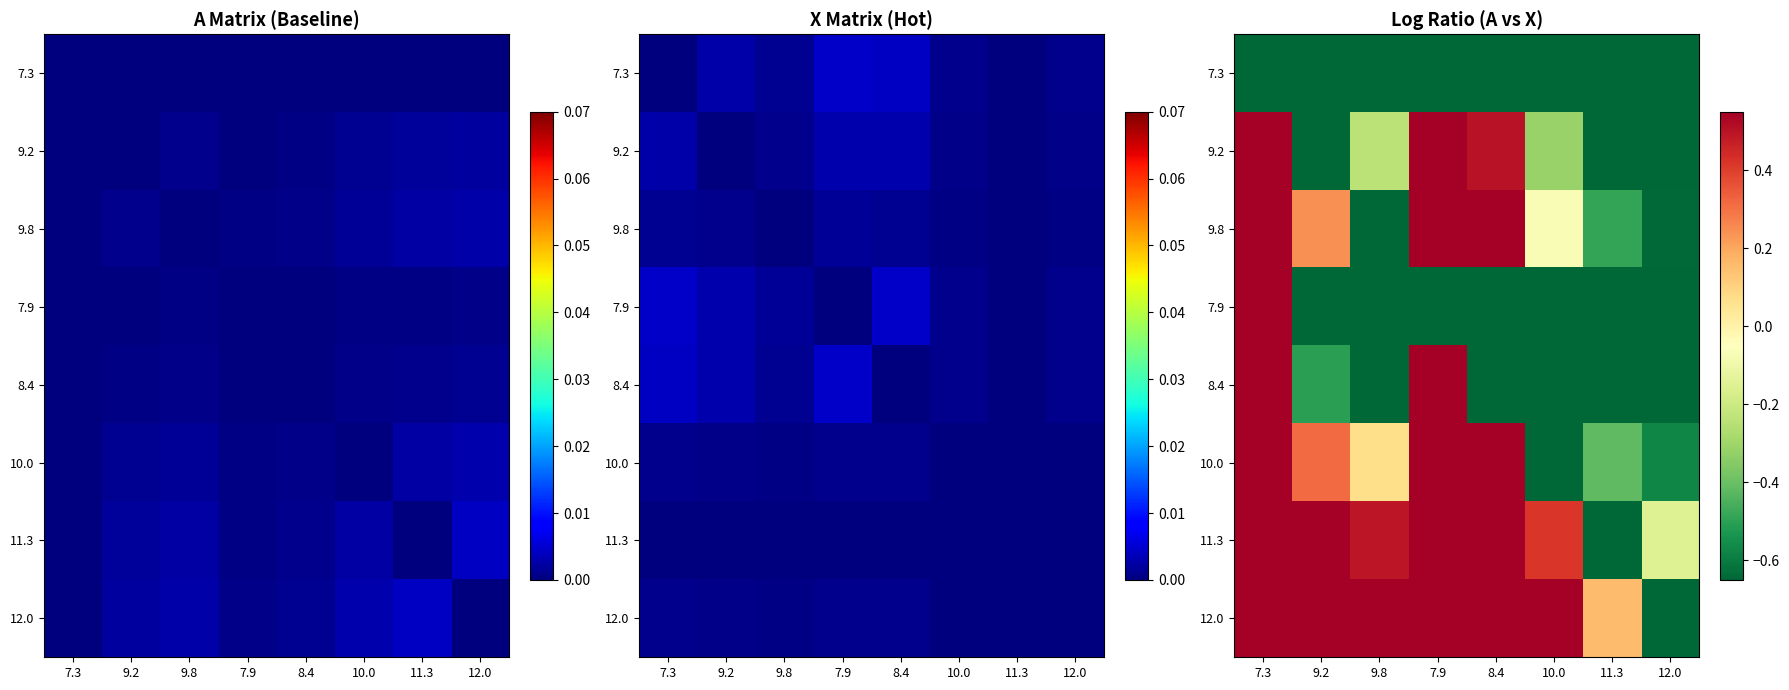

Where does the 7.9 series first go above 0?

7.3